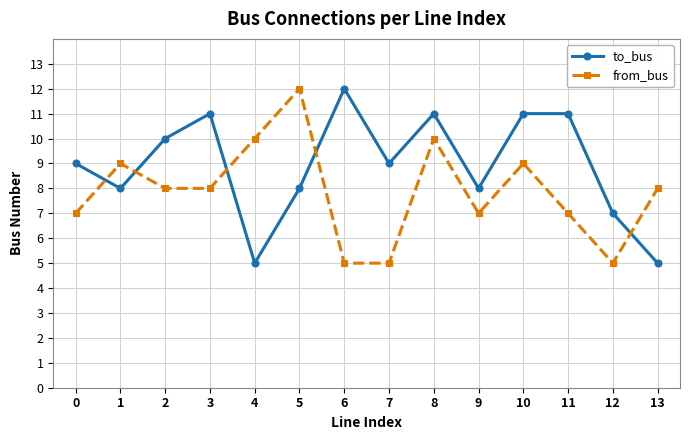

True or false: to_bus has a value of 12 at 6.

True